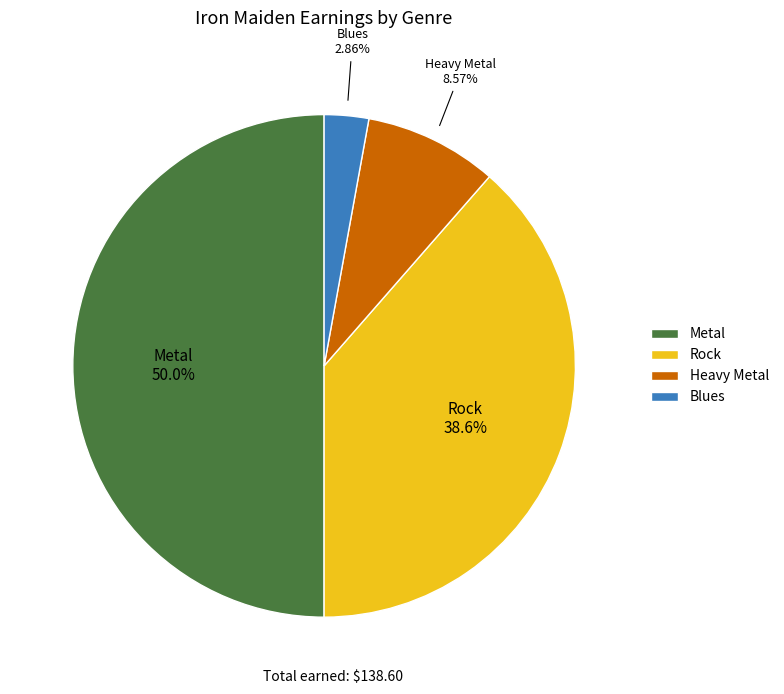

Is Heavy Metal the majority of the pie?

No